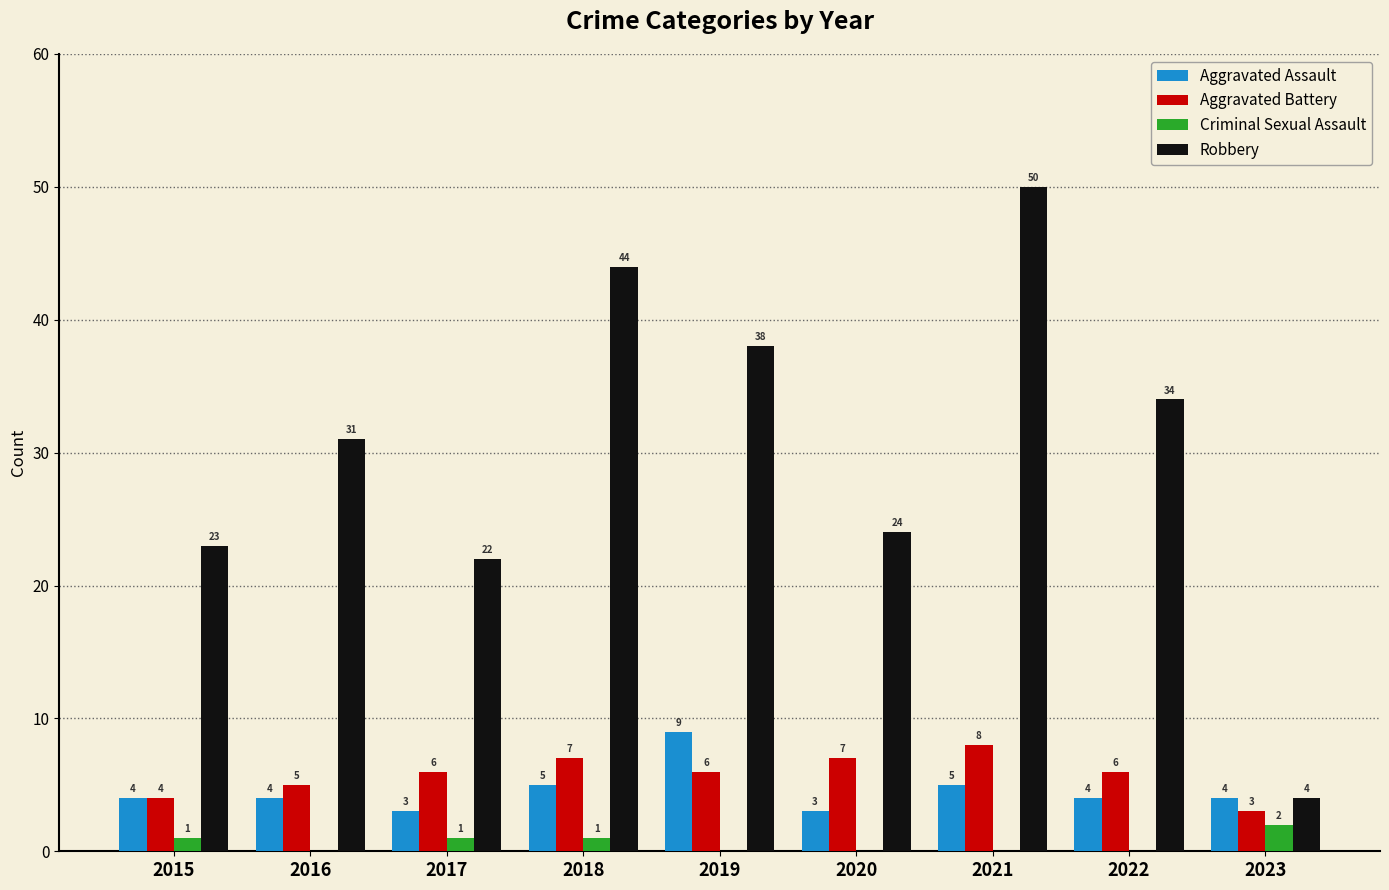

The value of Robbery at 2018 is 44. True or false?

True